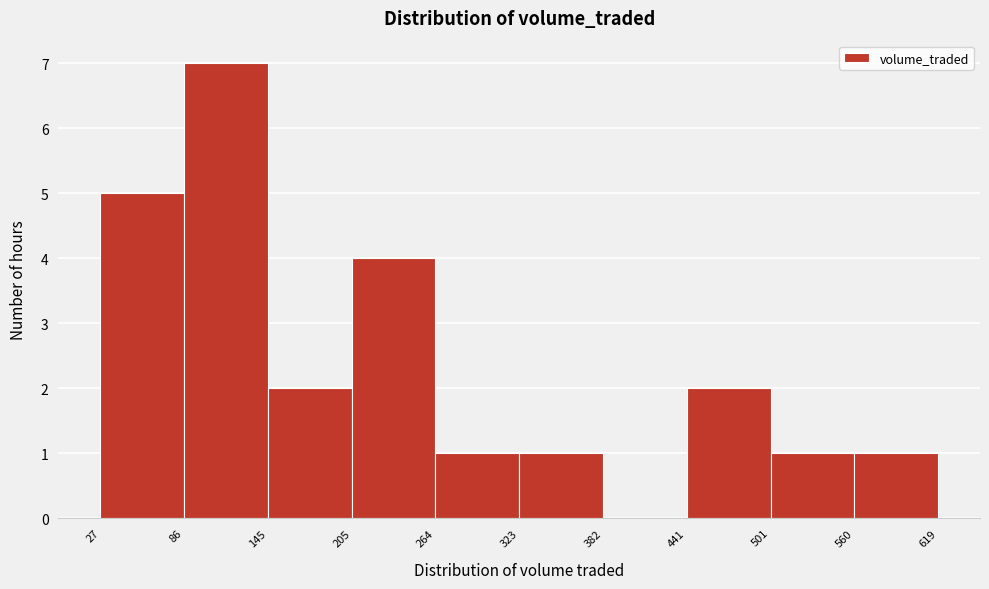

Reading left to right, transcribe this chart: for each bar, give the range it covers on the x-axis and its height. The values are not printed on the chart, so give them approximately, as read against the axis.

27 to 86: 5
86 to 145: 7
145 to 205: 2
205 to 264: 4
264 to 323: 1
323 to 382: 1
382 to 441: 0
441 to 501: 2
501 to 560: 1
560 to 619: 1